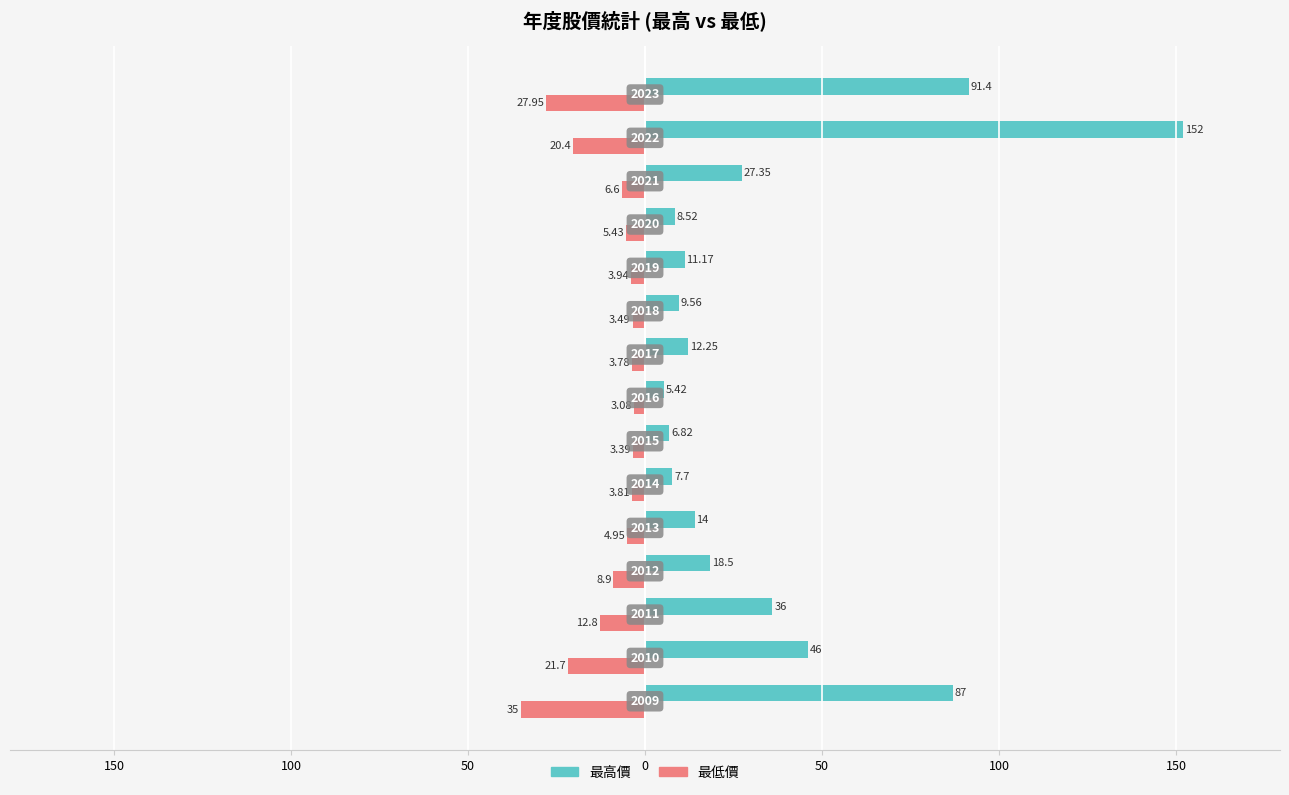

Which series has the largest total across all categories?

最高價